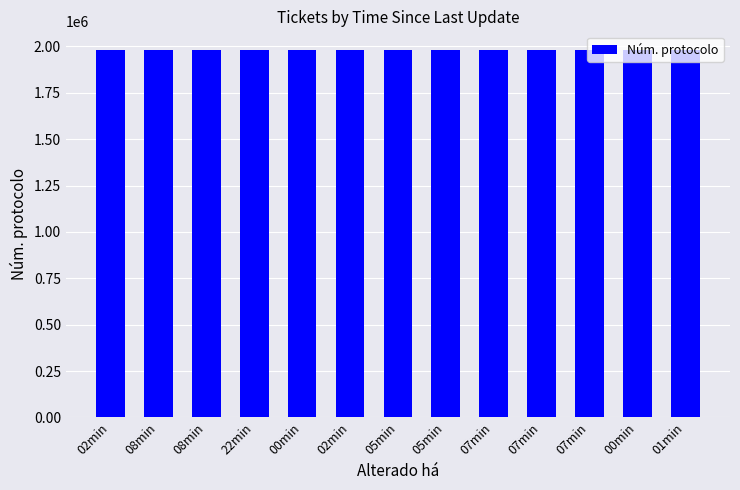

List the labels in order of value, smallest first.

07min, 22min, 07min, 07min, 05min, 01min, 05min, 08min, 08min, 00min, 02min, 02min, 00min